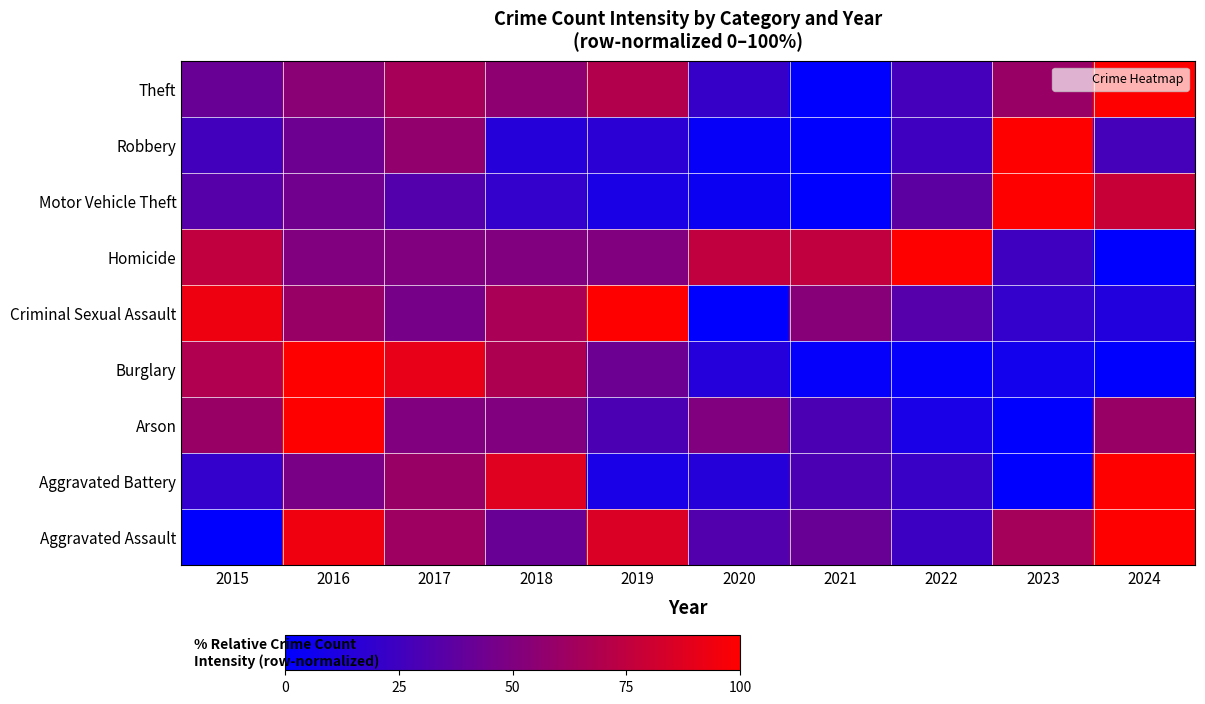

Count the number of categories in the chart.

10